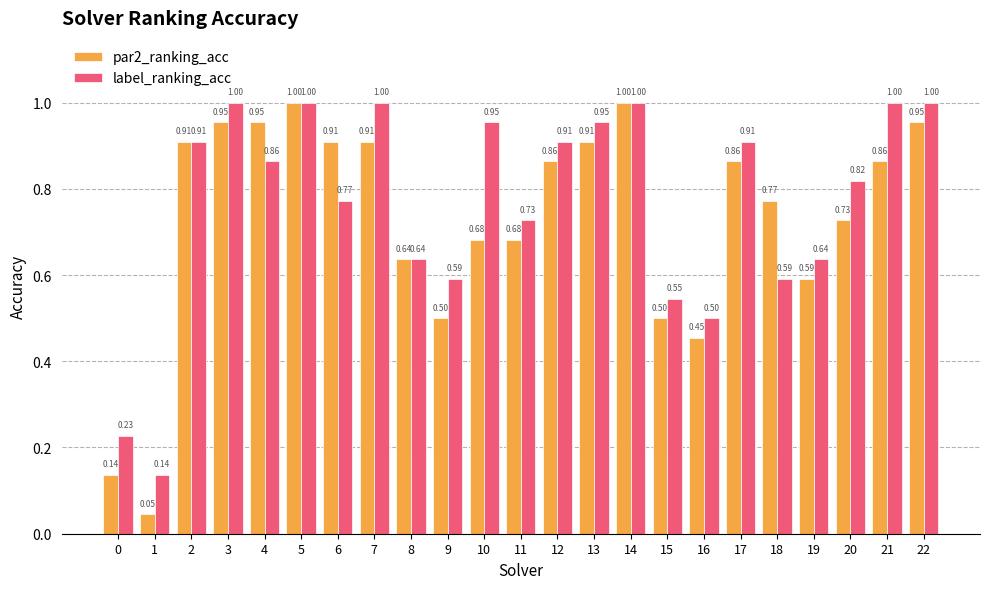

What is the sum of the label_ranking_acc values at 11 and 20?

1.5